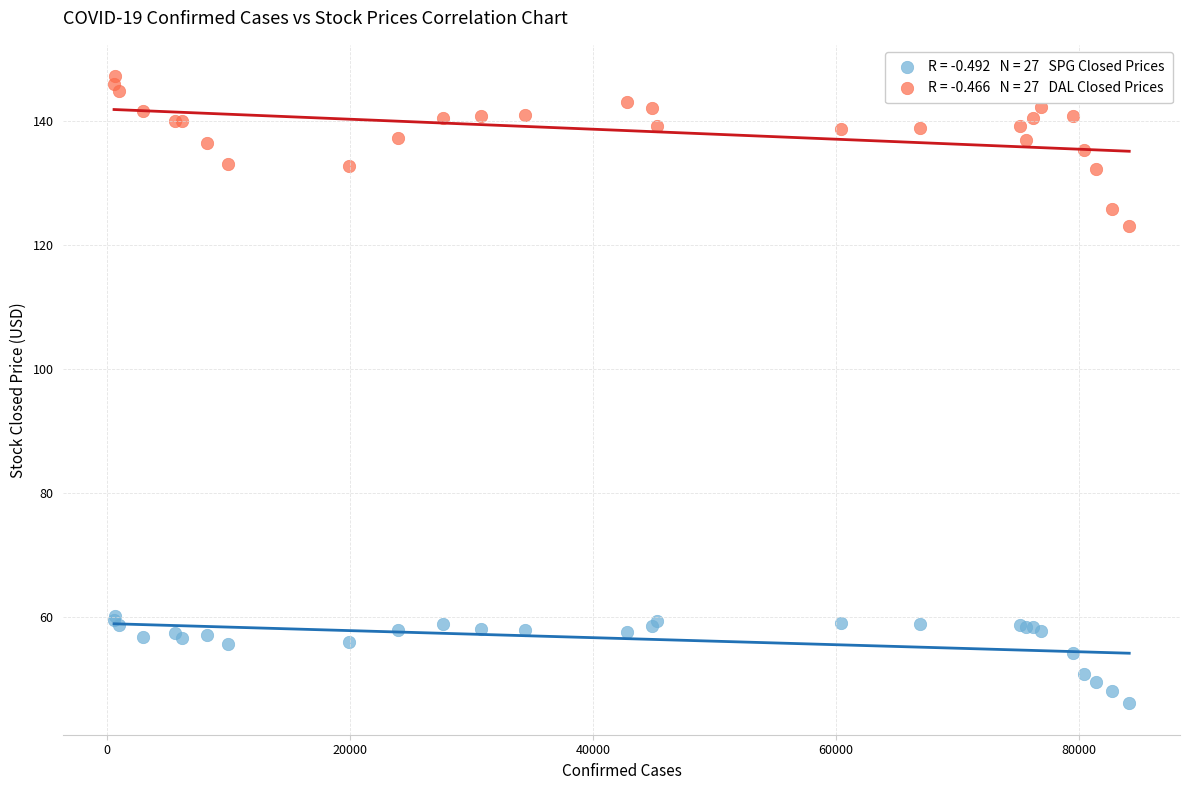

Across all series, what Y value is closest to 96?

123.1